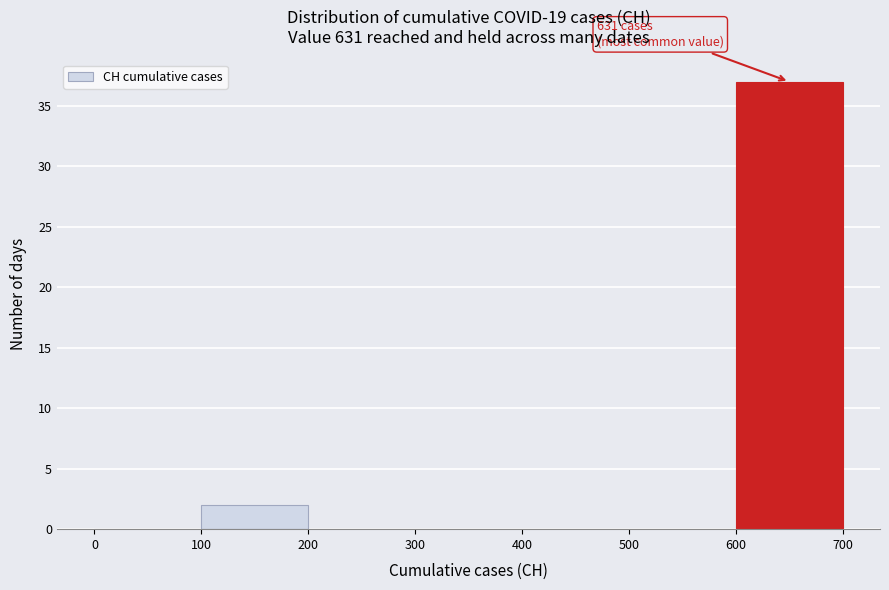

Which range on the x-axis has the tallest bar?

600 to 700